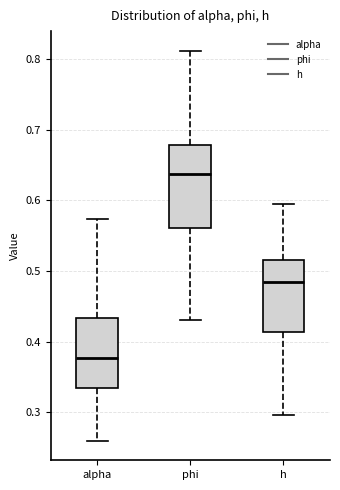

Comparing the boxes themselves (not the whiskers), which one is the tallest?

phi